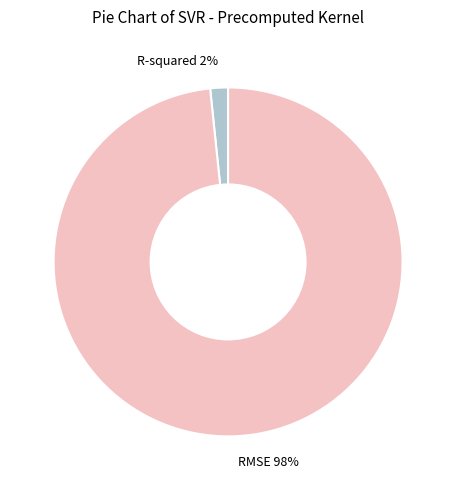

Count the number of slices in the pie.

2